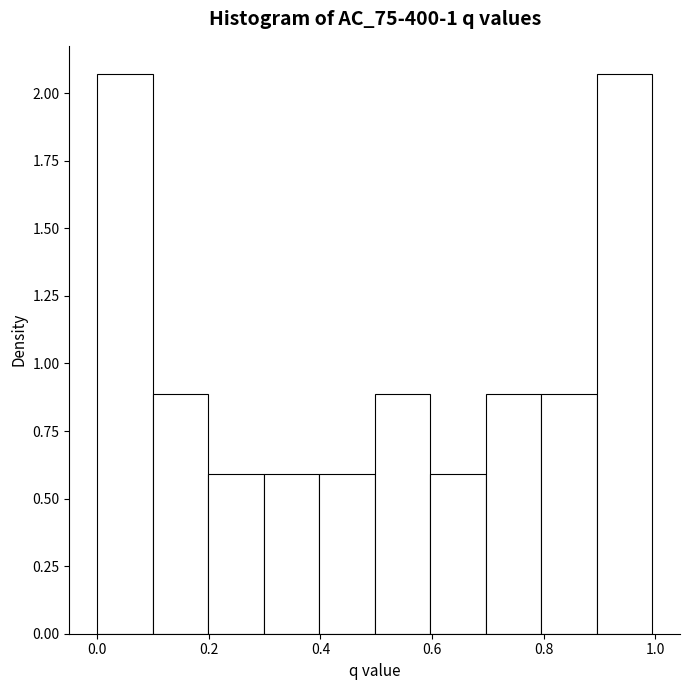

How tall is the bar that spans 0.0 to 0.1 on the x-axis? Neither the bar edges nor the heights are printed on the chart, so give them approximately, as read against the axes.

2.05